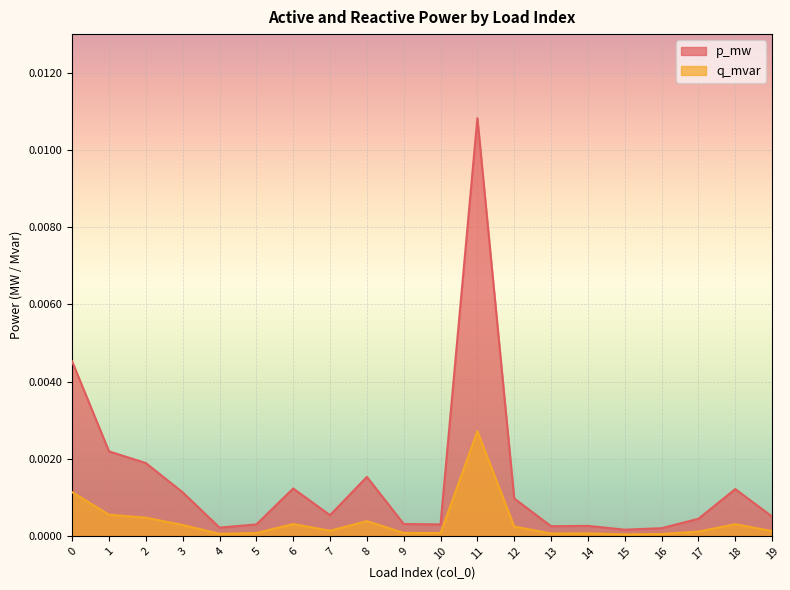

Rank the series by their maximum value, from lowest to highest.

q_mvar, p_mw